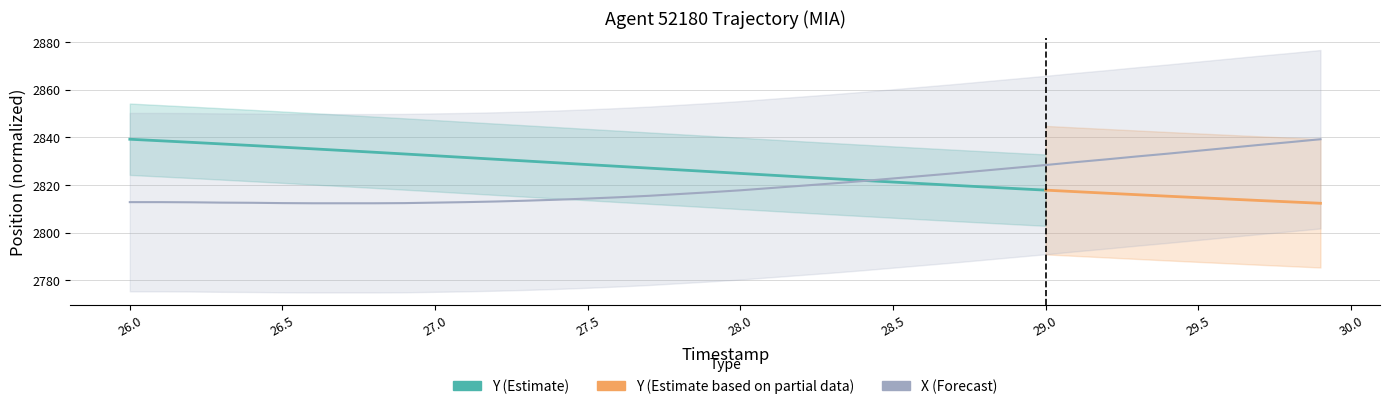

True or false: the data shows 773.8 at 26.0.

False